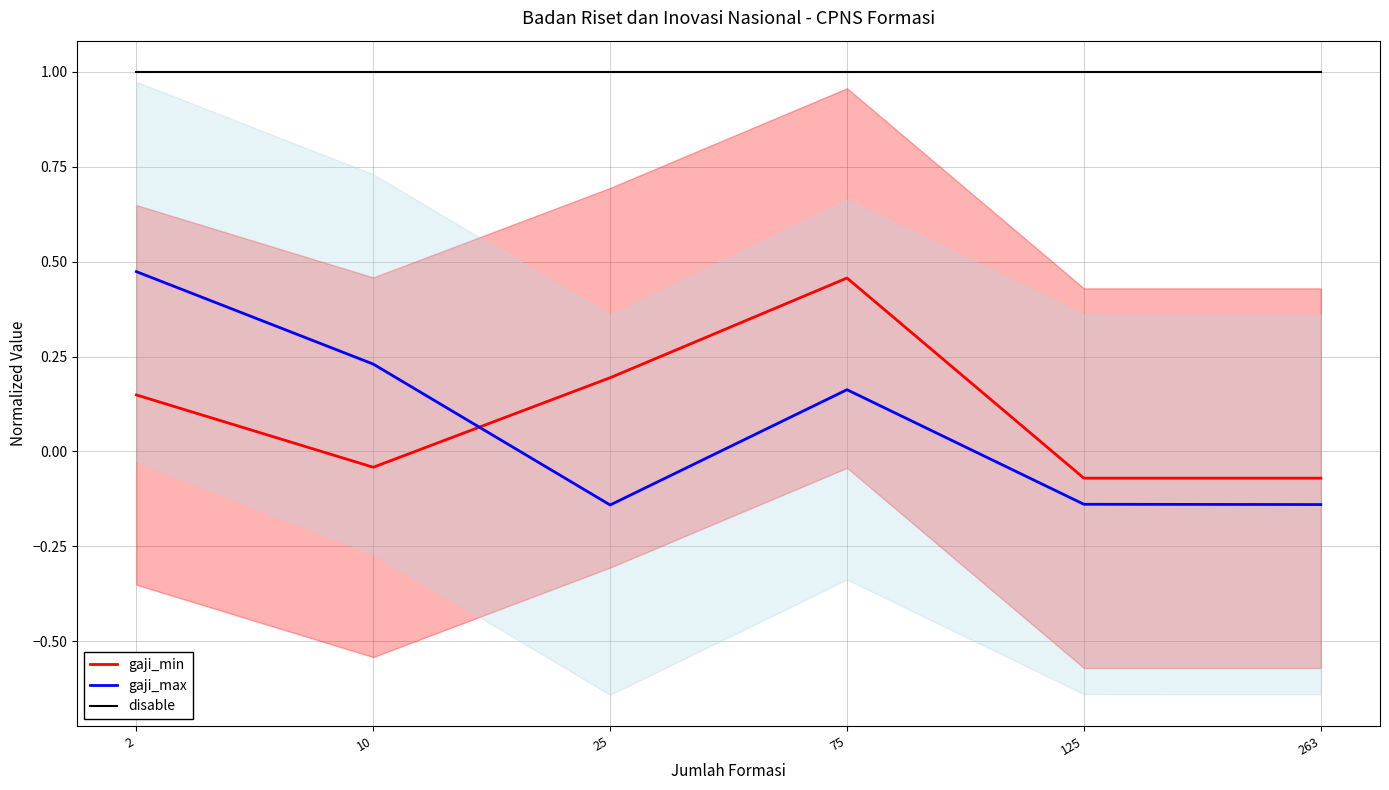

How many times do gaji_min and gaji_max cross each other?

1